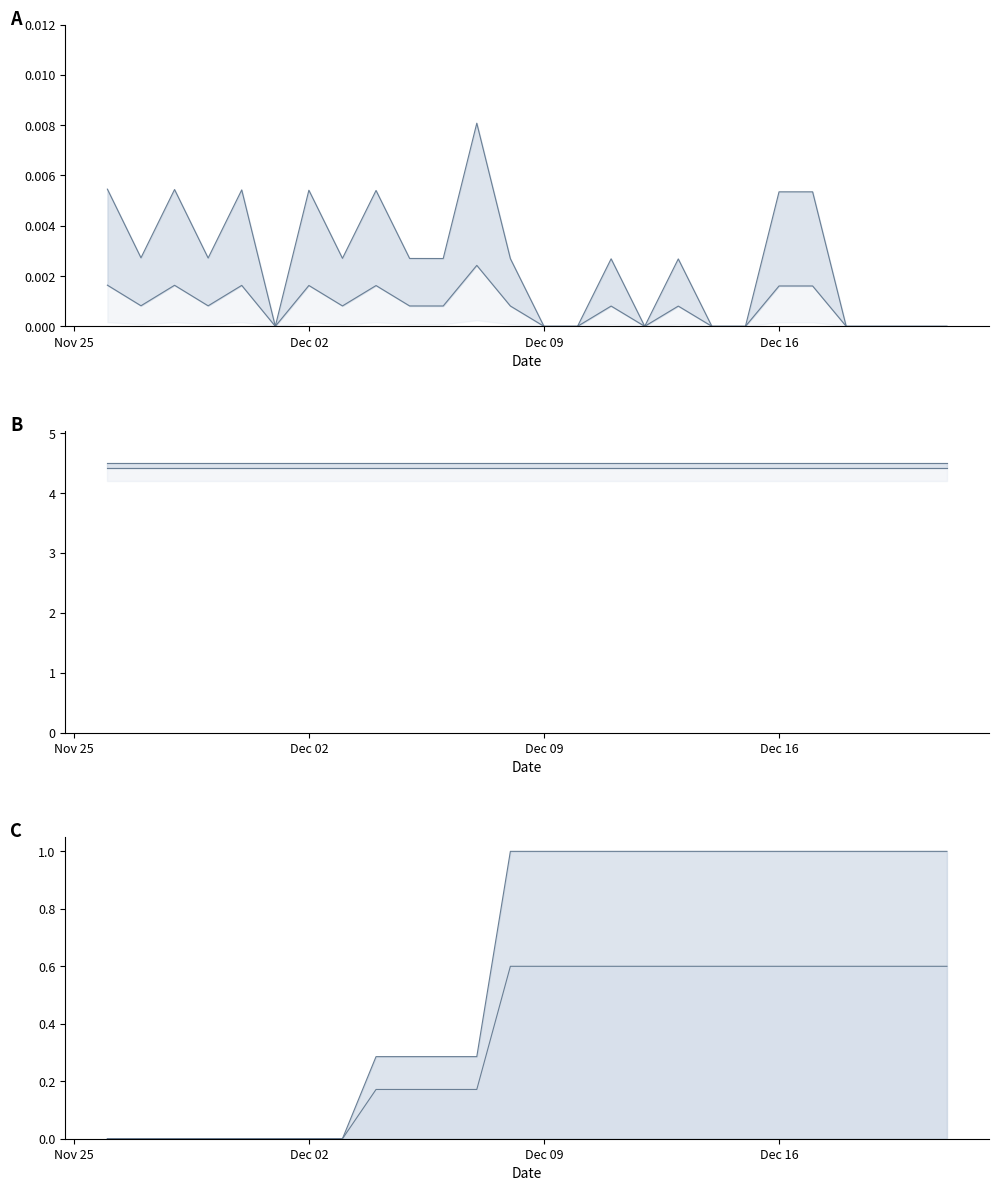

At how many categories does at least one series exceed 4?

26